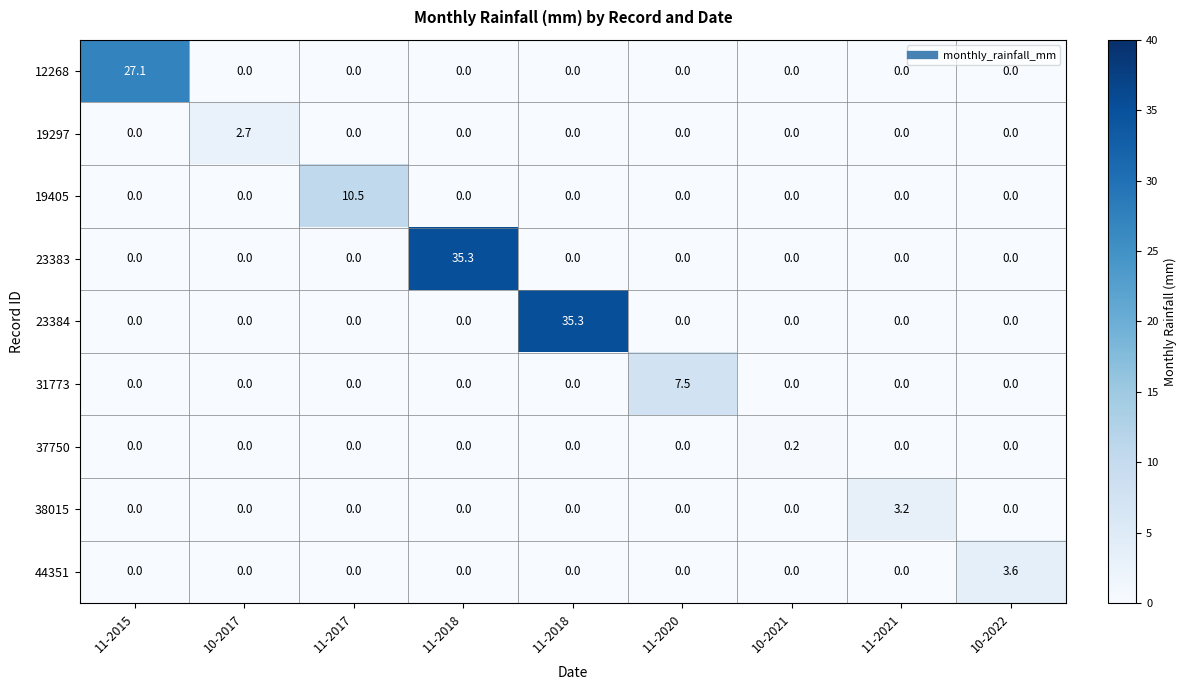

What is the total value across all series at 10-2017?

2.7